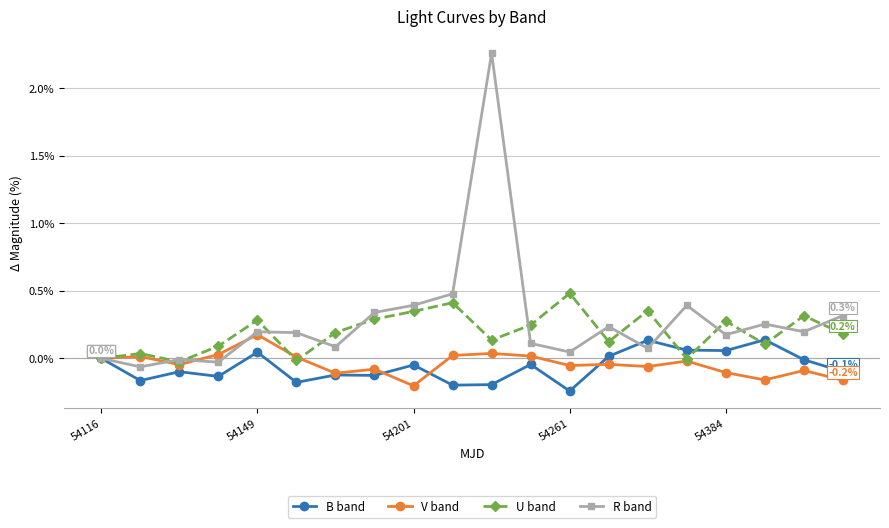

True or false: R band has more than 1 points higher than both neighbors.

True